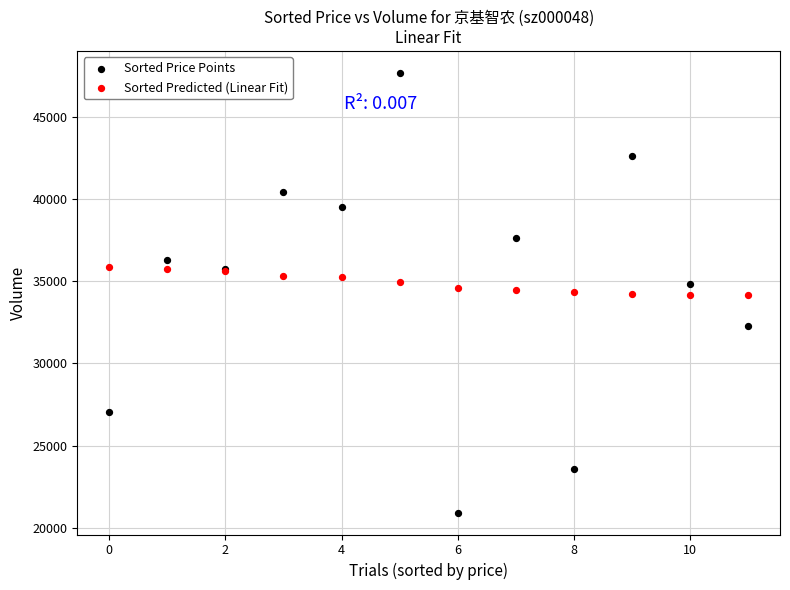

Which series contains the highest Y value?

Sorted Price Points